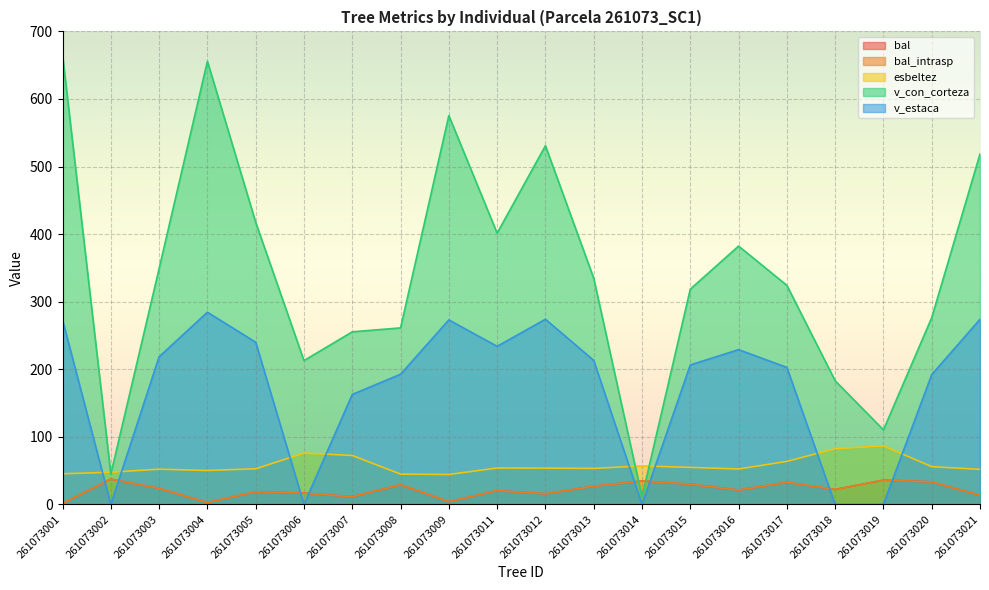

What is the highest value of the bal_intrasp series?

37.5